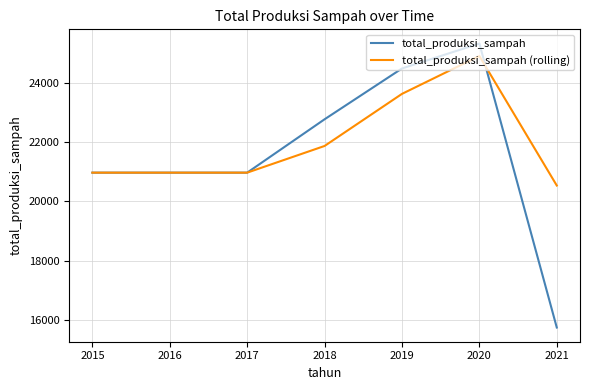

What is the approximate value of total_produksi_sampah at 2017?

20969.3